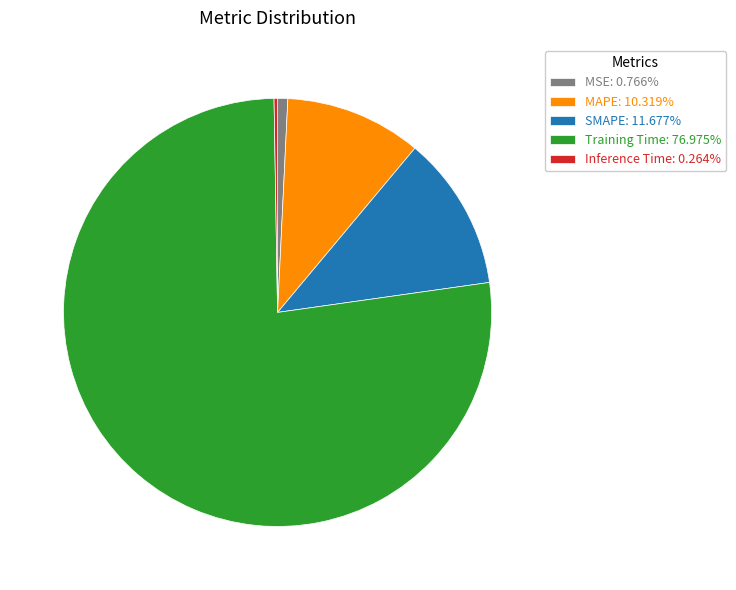

Which category accounts for the majority?

Training Time